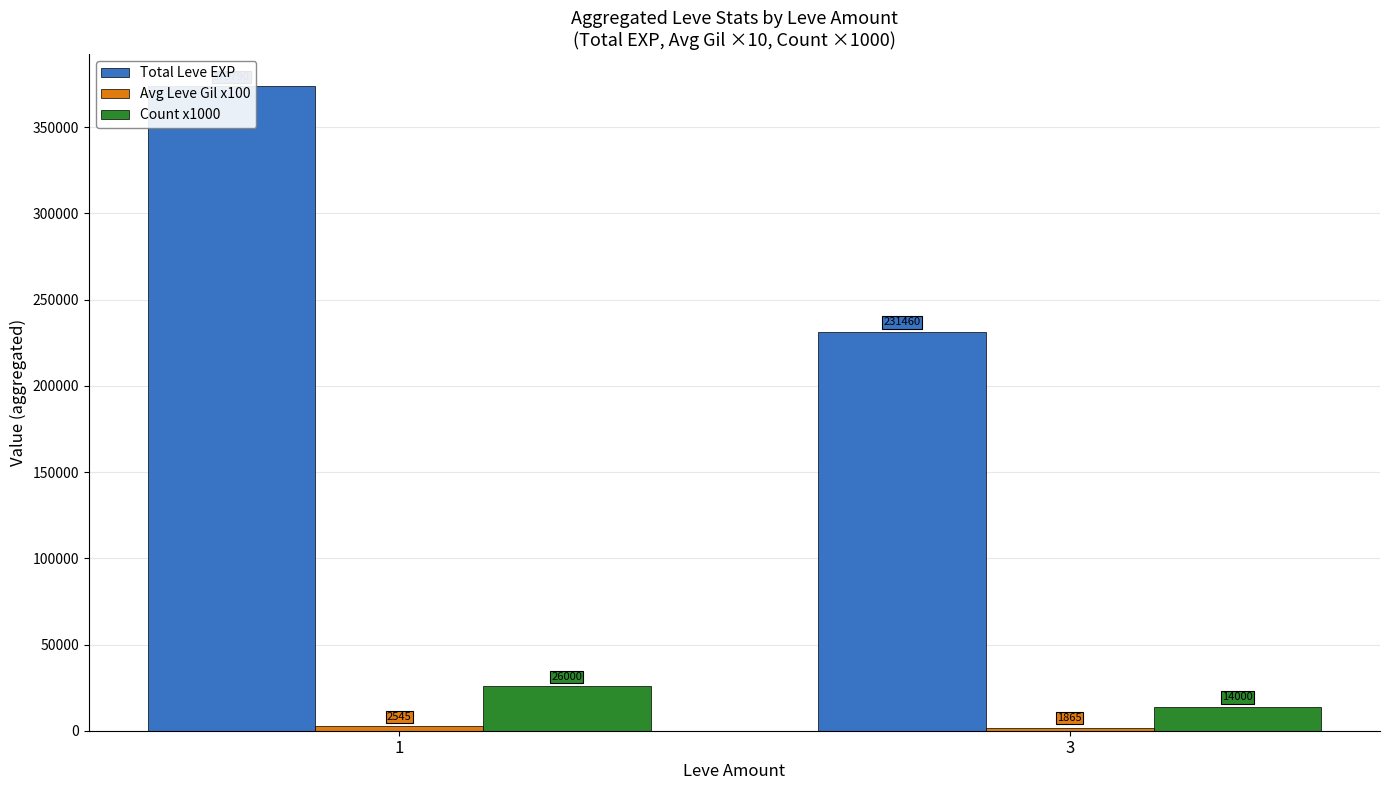

Reading left to right, transcribe all the data shown in this chart.

Total Leve EXP: 1=373790	3=231460
Avg Leve Gil x100: 1=2545	3=1865
Count x1000: 1=26000	3=14000